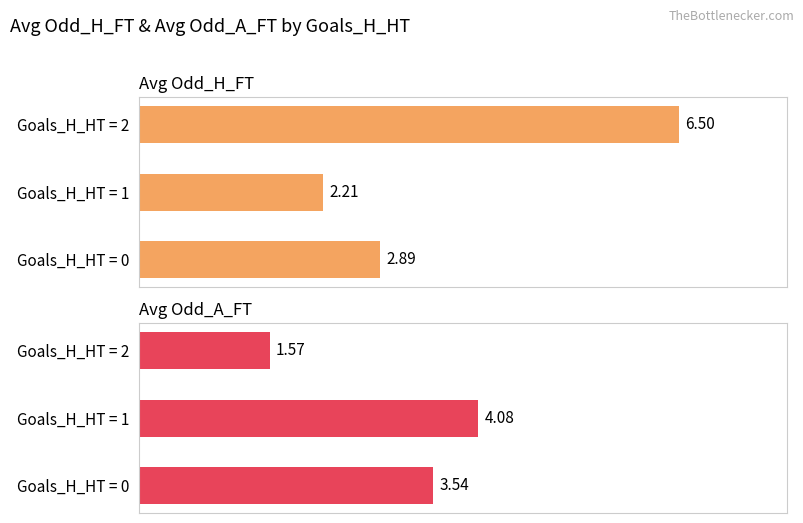

Which has a higher value, Goals_H_HT = 2 or Goals_H_HT = 0?

Goals_H_HT = 2